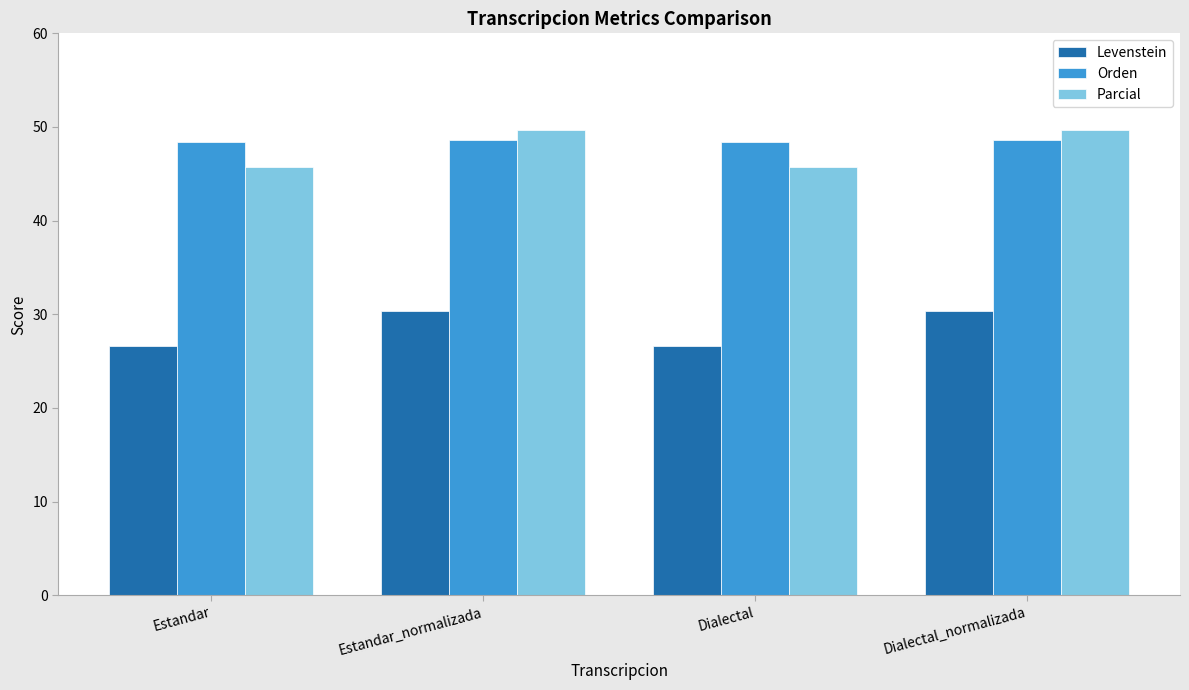

What is the difference between the maximum and minimum values in the Parcial series?

4.0